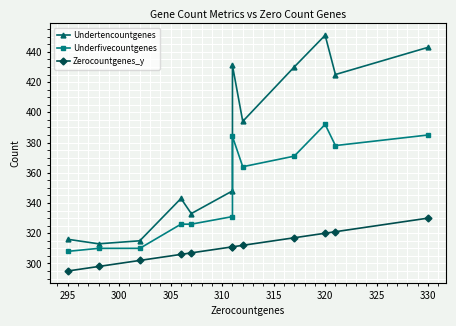

List the series in order of their overall mean, lowest first.

Zerocountgenes_y, Underfivecountgenes, Undertencountgenes